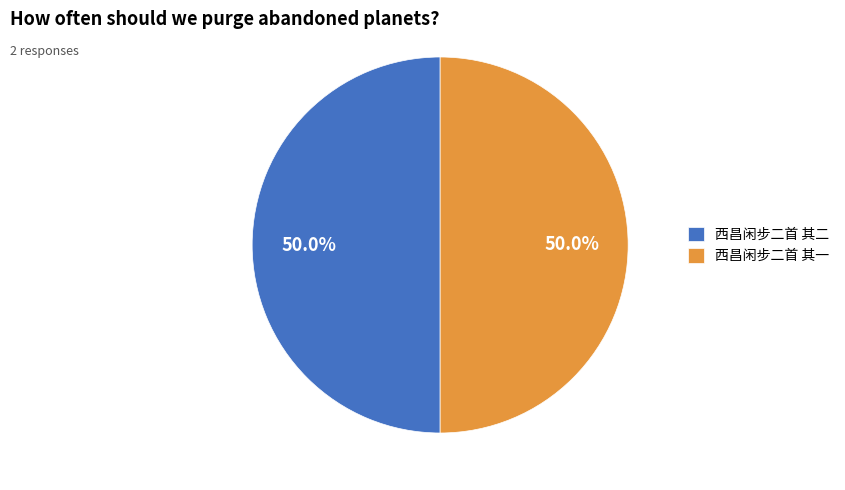

What portion of the pie excludes 西昌闲步二首 其一?

50.0%